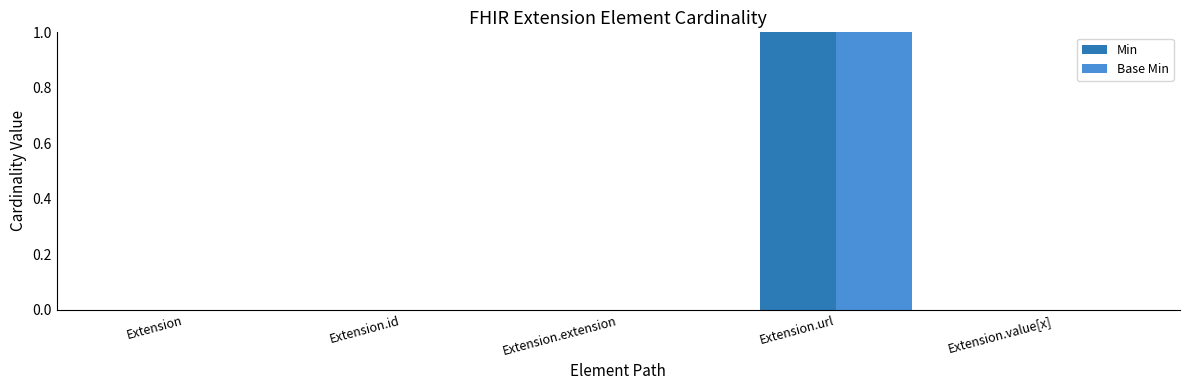

Is the value of Base Min at Extension greater than the value of Min at Extension.url?

No